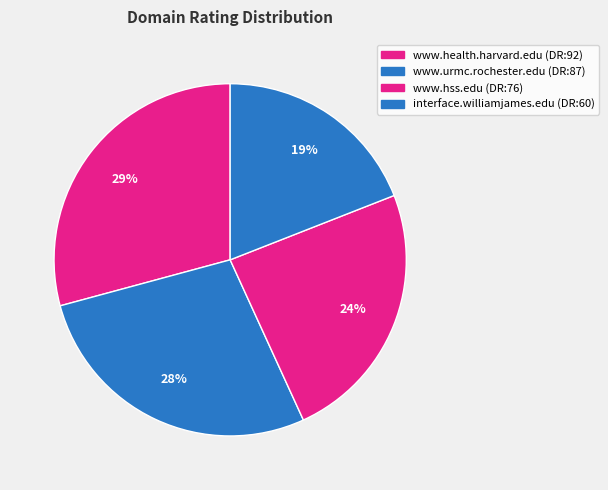

What is the change in value from www.health.harvard.edu to www.hss.edu?

-16